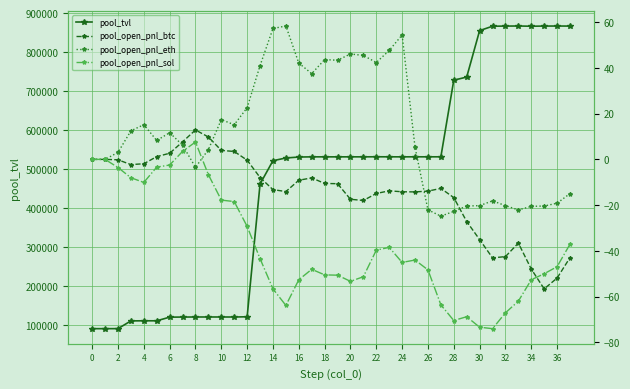

What is the minimum value for pool_tvl?

90522.4